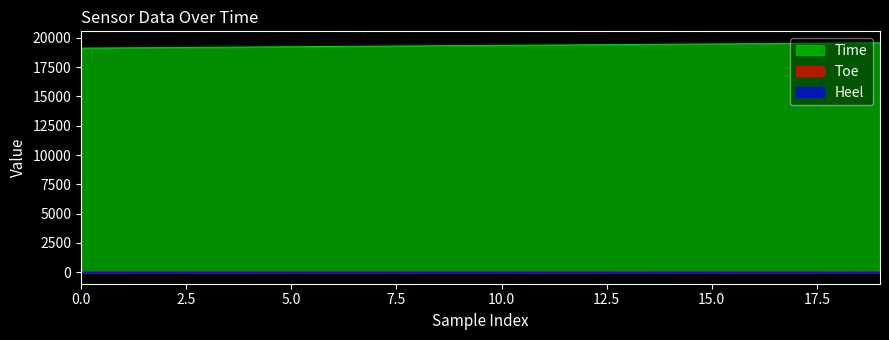

At which category is the sum across all series the highest?

19